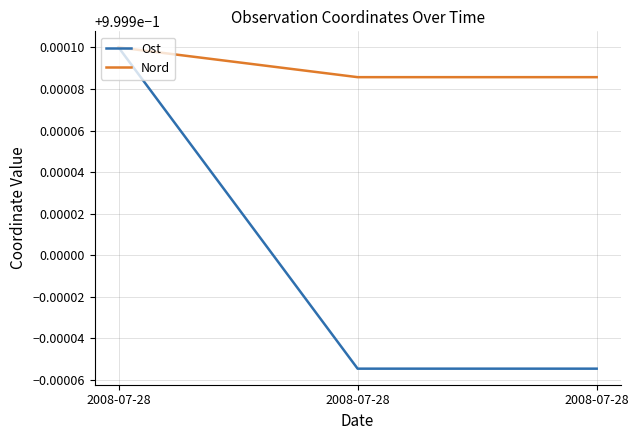

What are all the series names shown in the legend?

Ost, Nord